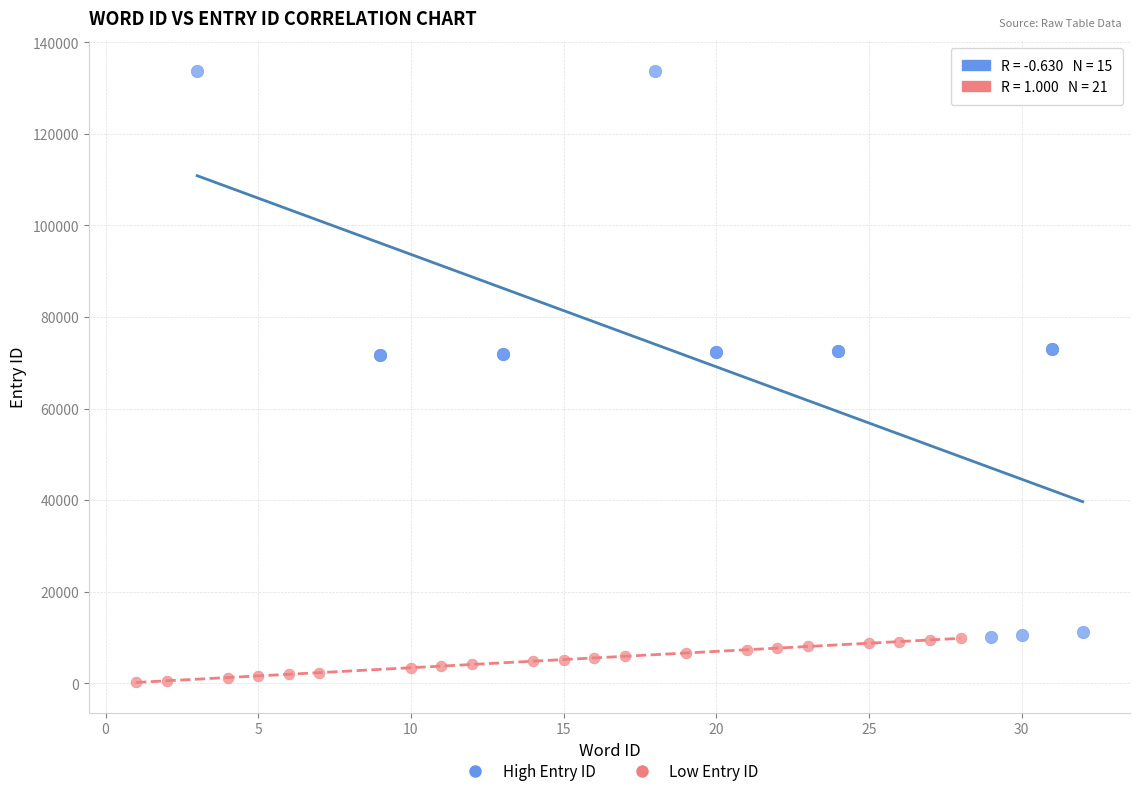

Which series contains the highest Y value?

High Entry ID